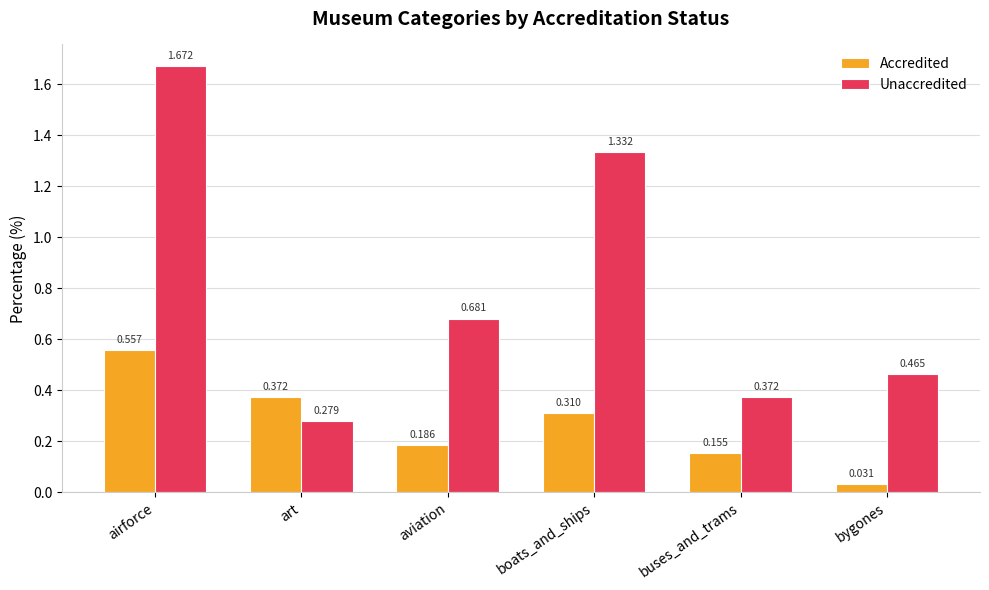

List the series in order of their overall mean, lowest first.

Accredited, Unaccredited